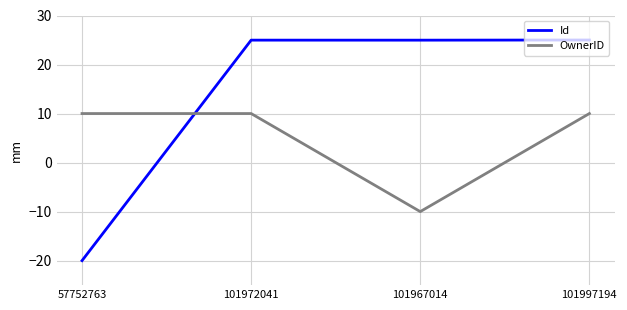

How many times do OwnerID and Id cross each other?

1